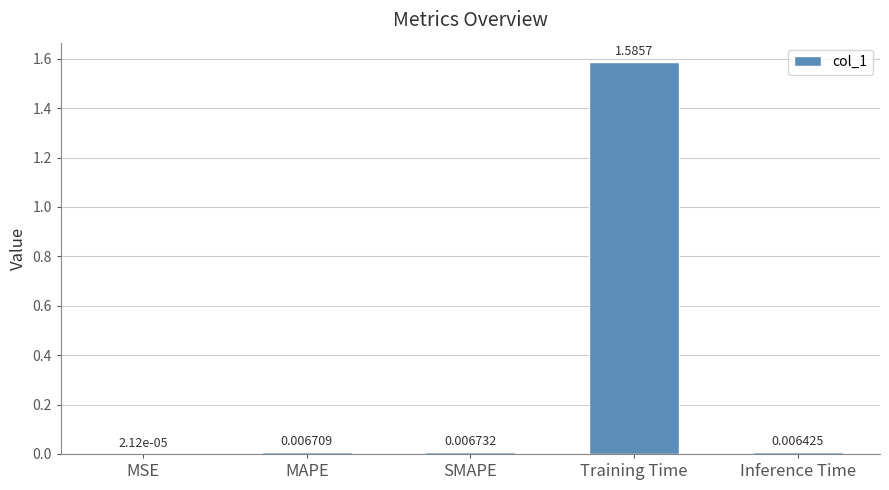

True or false: the data shows 0.7 at Training Time.

False